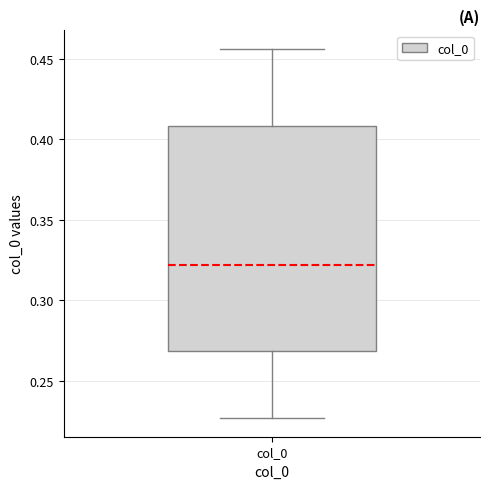

Read this box plot against the y-axis: the position of the median line, the range covered by the box, and the ends of both whiskers. The values are not printed on the chart, so give them approximately, as read against the axis.

median 0.320, box 0.270 to 0.410, whiskers 0.225 to 0.455